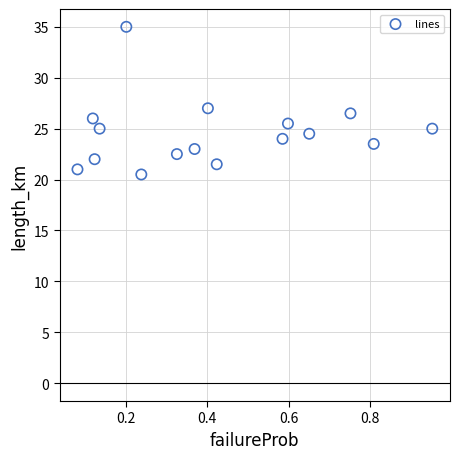

What is the range of Y values (max minus min)?

14.5